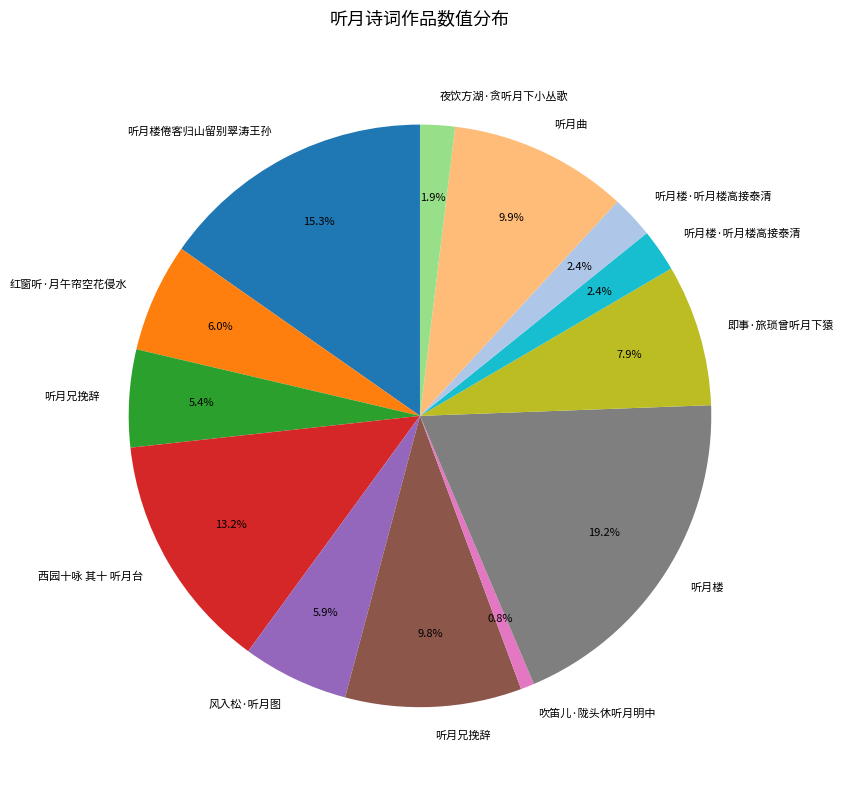

How many slices are in this pie chart?

13